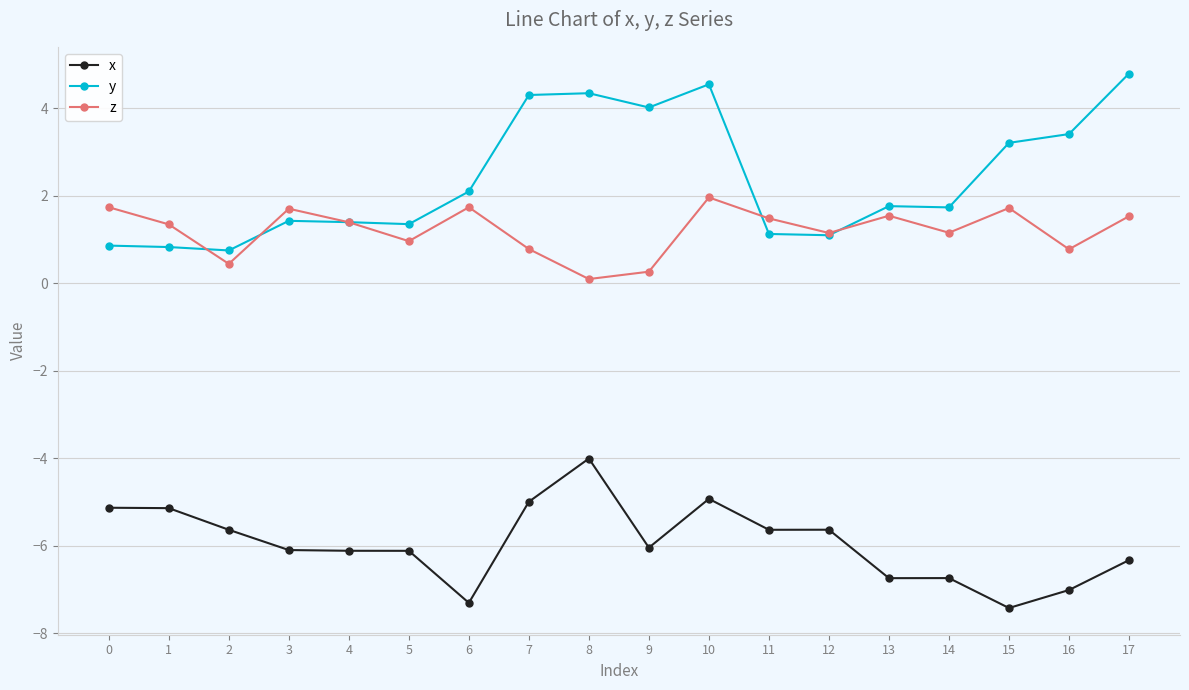

Which series has the widest spread of values?

y